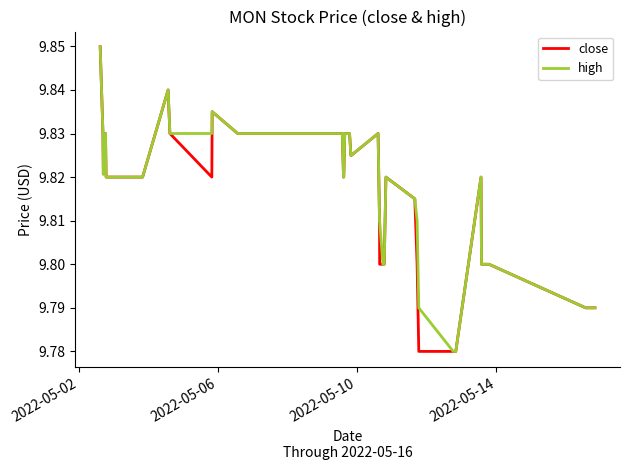

At how many categories does at least one series exceed 9?

40